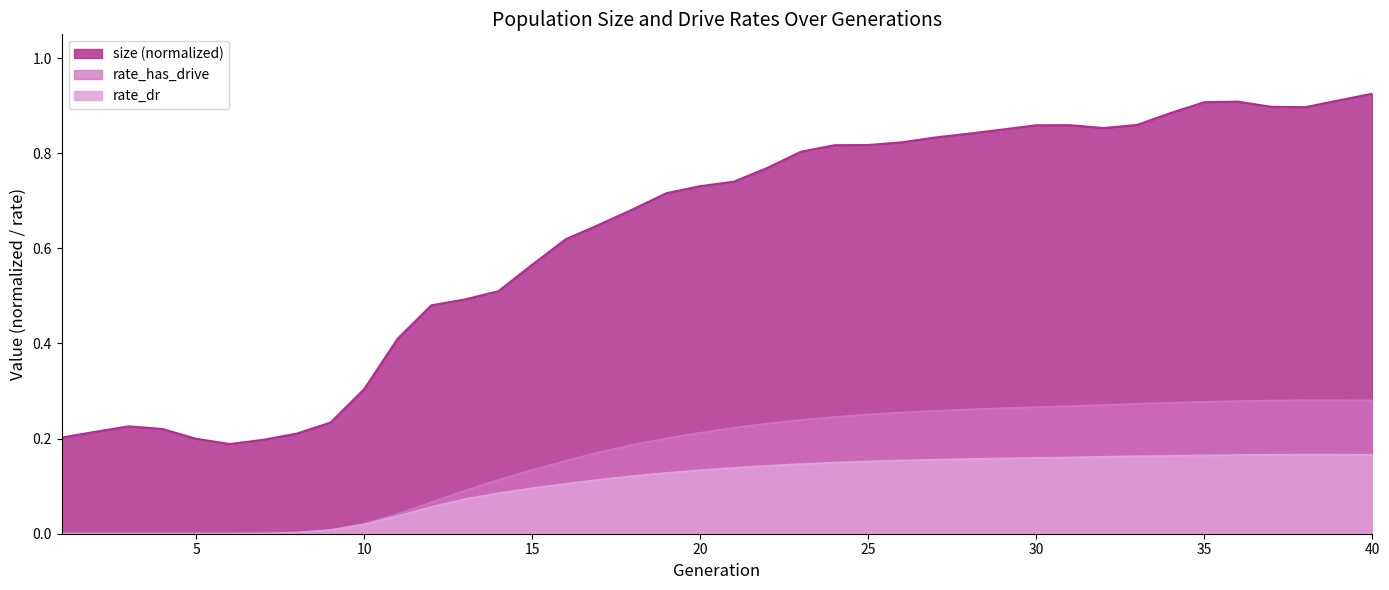

What is the value of the rate_dr point at the 12th from the left?

0.1